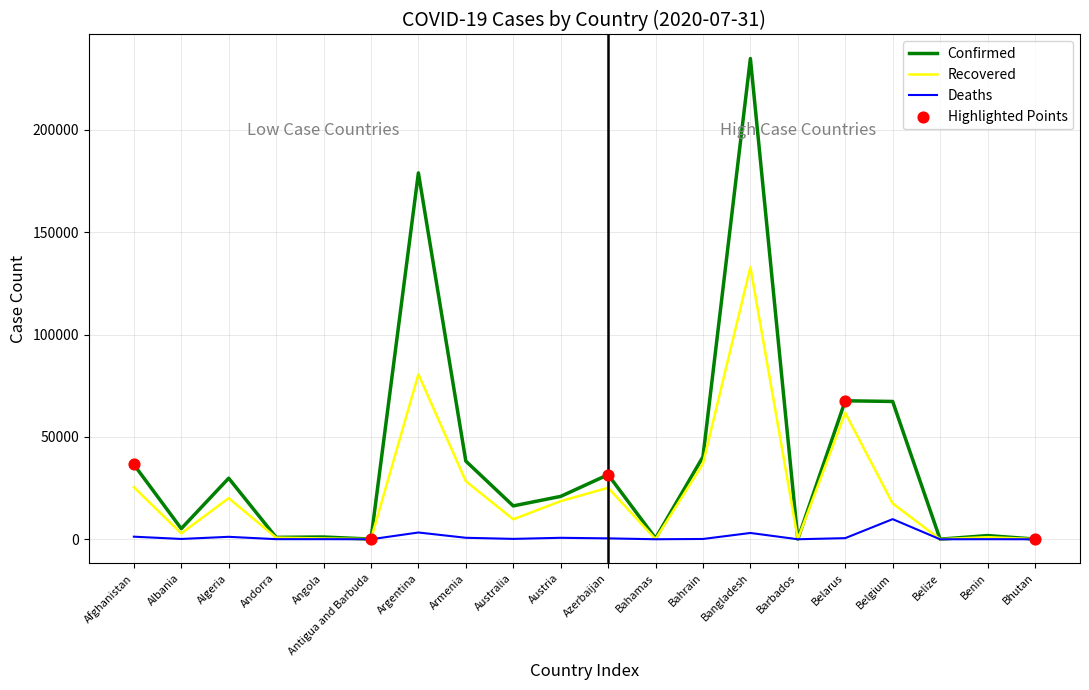

What is the total value across all series at Bahrain?

77377